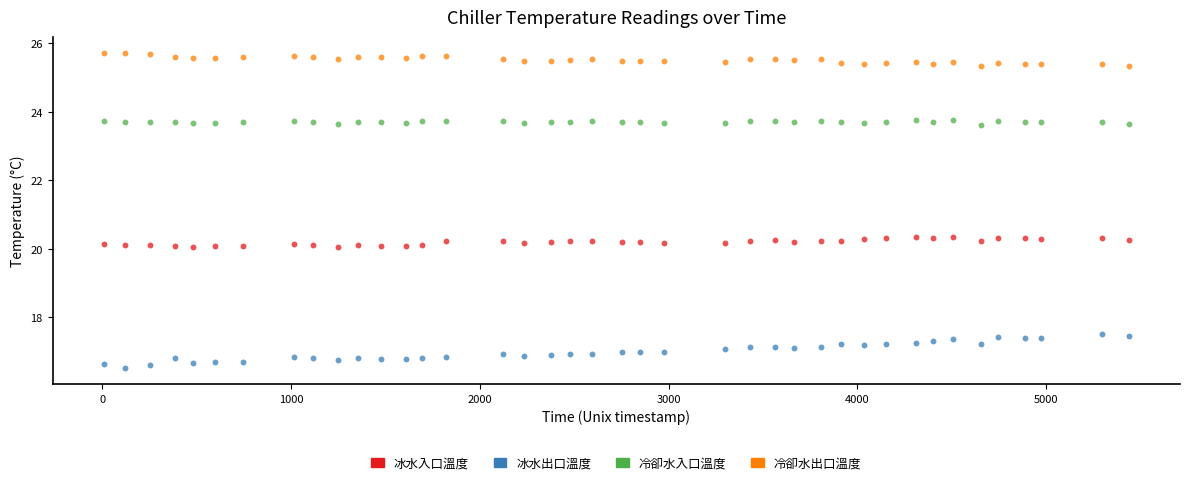

Which series reaches the maximum Y coordinate?

冷卻水出口溫度